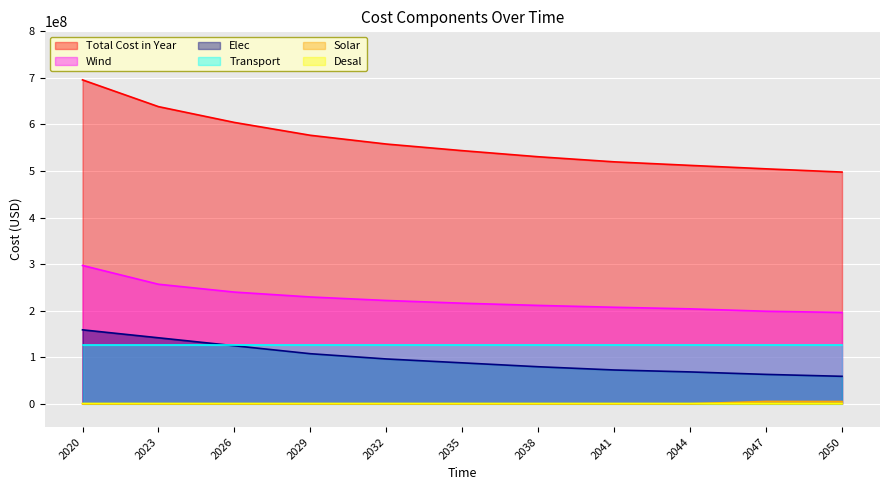

True or false: Wind and Total Cost in Year cross at least once.

False